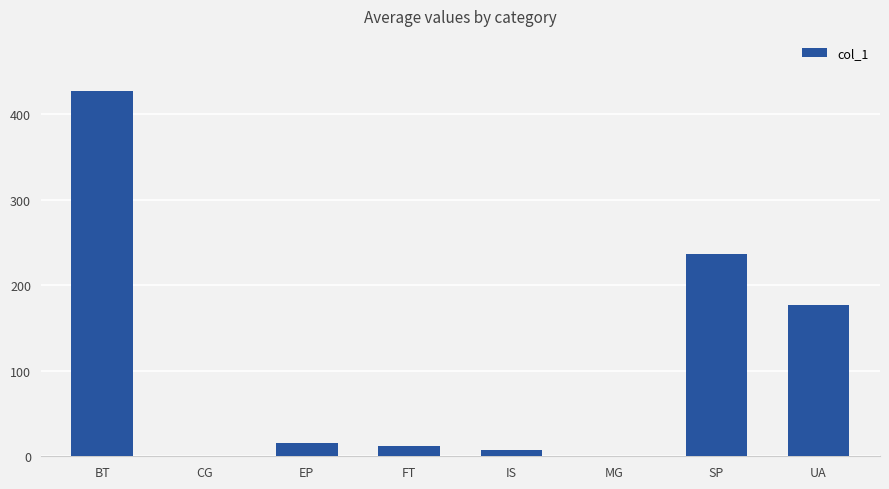

True or false: the data shows 0.9 at CG.

True